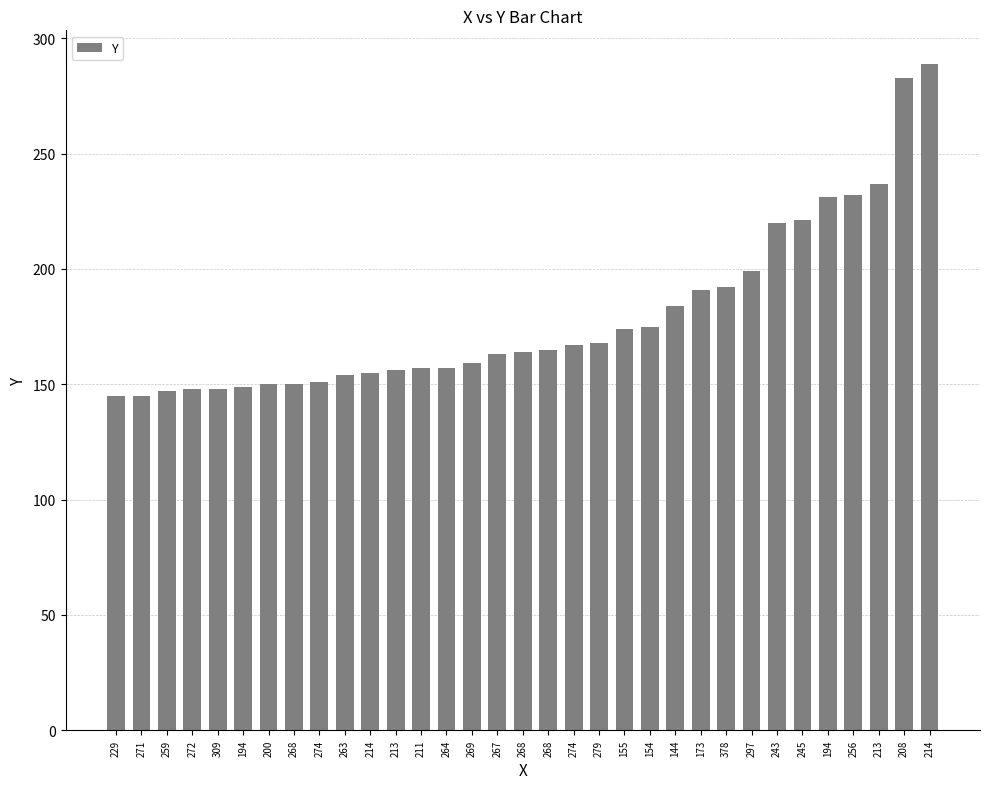

What is the difference between the second highest and minimum values?

138